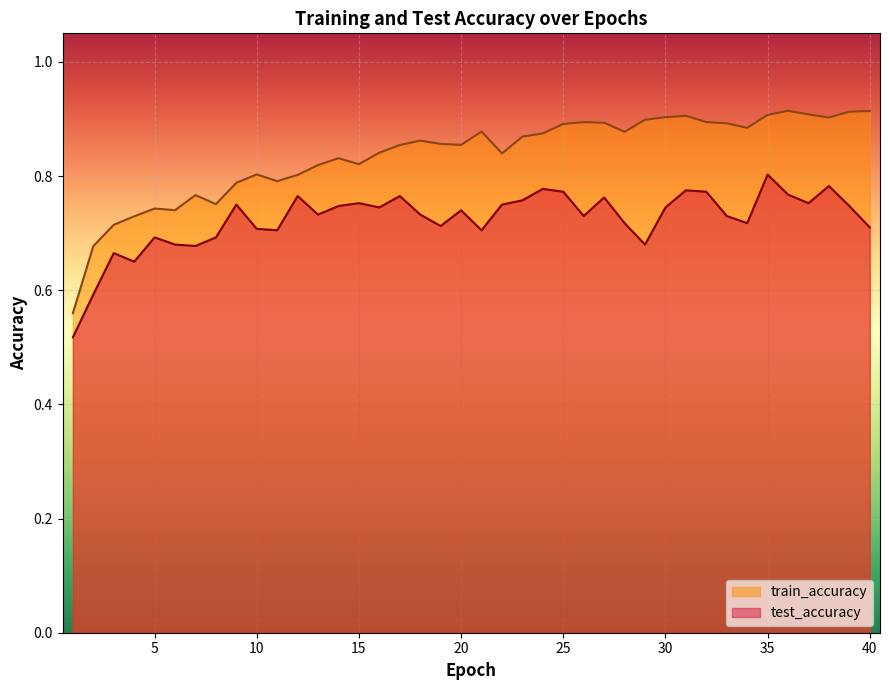

Where is test_accuracy nearest to the value 0?

1